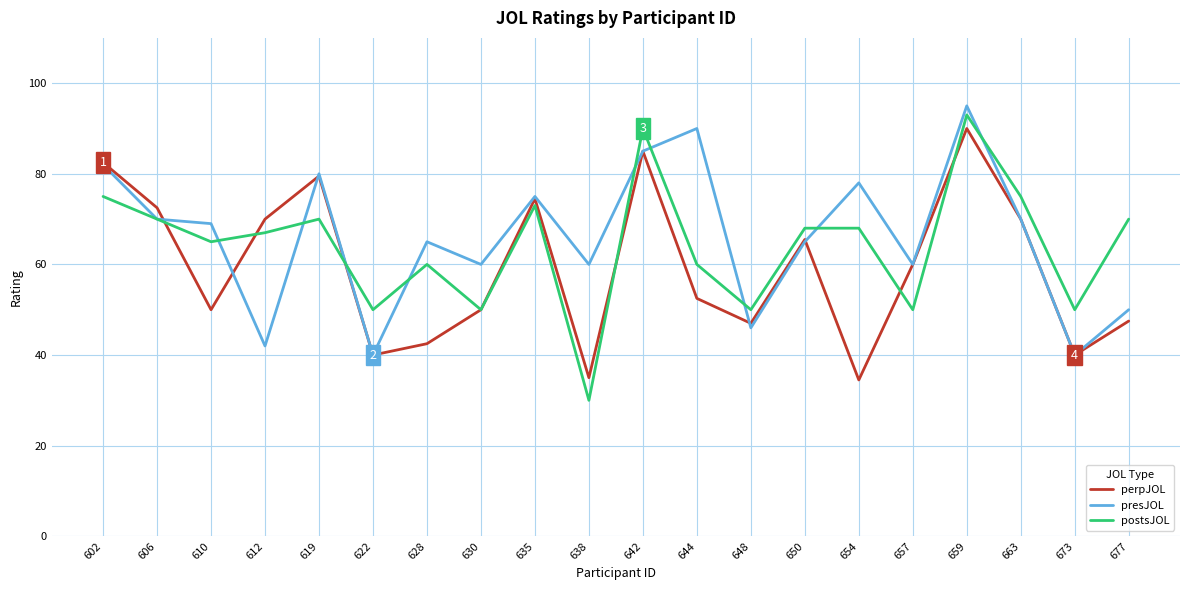

What is the lowest value of the postsJOL series?

30.0